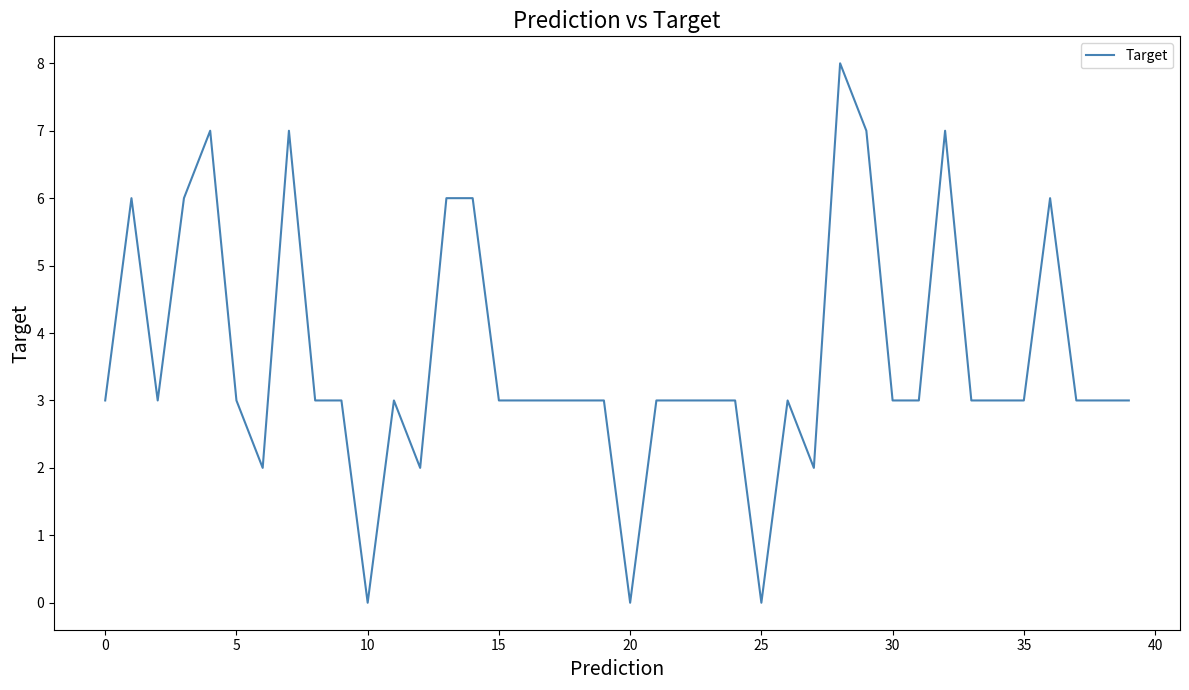

Reading left to right, extract all data points from this chart.

3	6	3	6	7	3	2	7	3	3	0	3	2	6	6	3	3	3	3	3	0	3	3	3	3	0	3	2	8	7	3	3	7	3	3	3	6	3	3	3